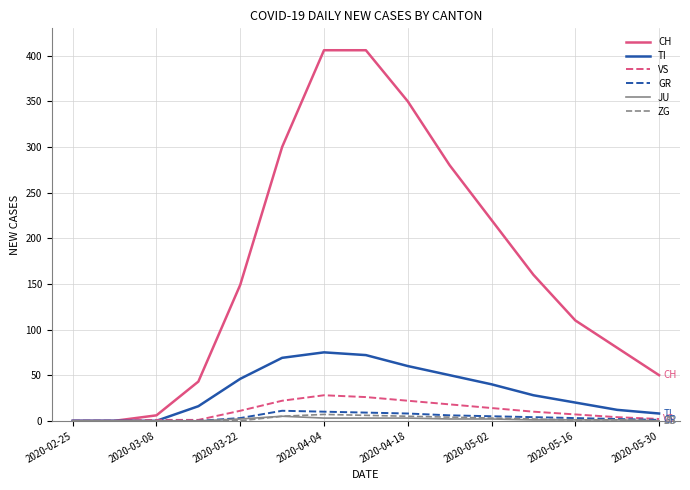

What is the highest value of the VS series?

28